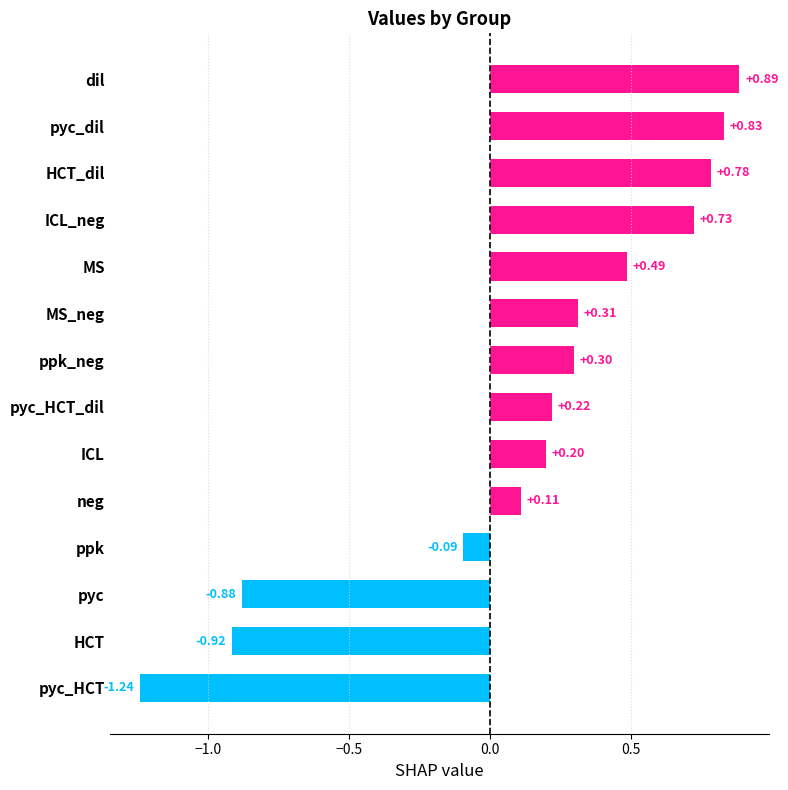

Rank the categories by value from highest to lowest.

dil, pyc_dil, HCT_dil, ICL_neg, MS, MS_neg, ppk_neg, pyc_HCT_dil, ICL, neg, ppk, pyc, HCT, pyc_HCT